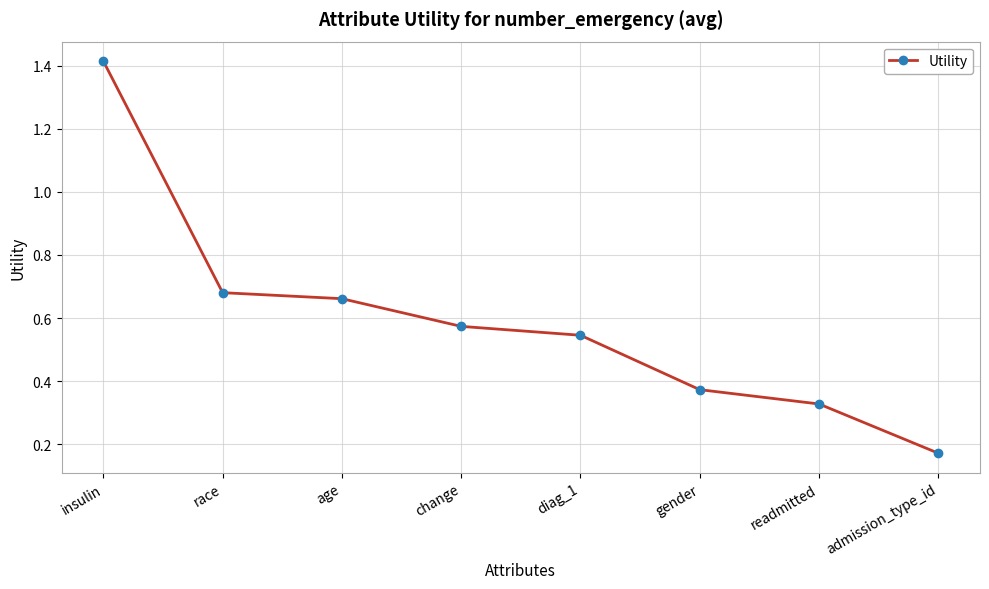

Which has a higher value, age or gender?

age